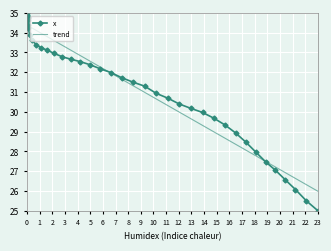

What is the minimum value for x?

25.0